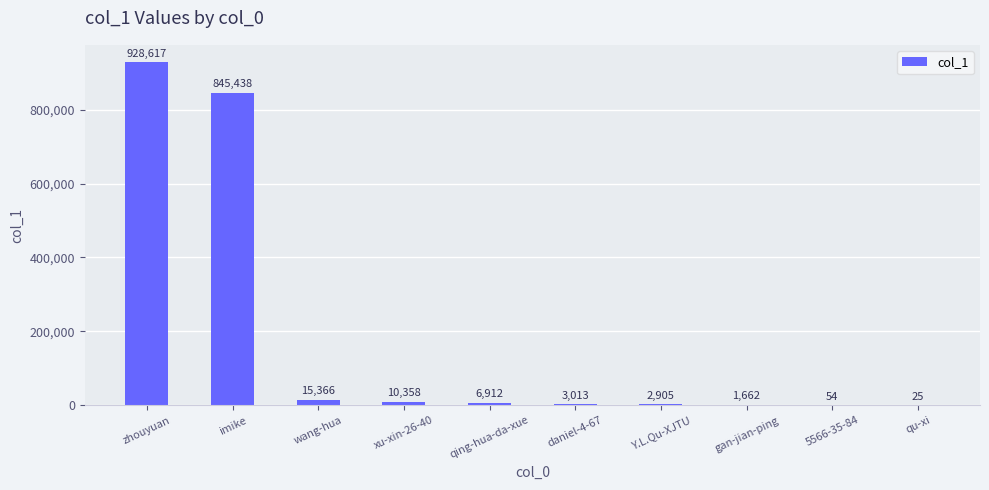

The chart shows a value of 612840 at zhouyuan. True or false?

False